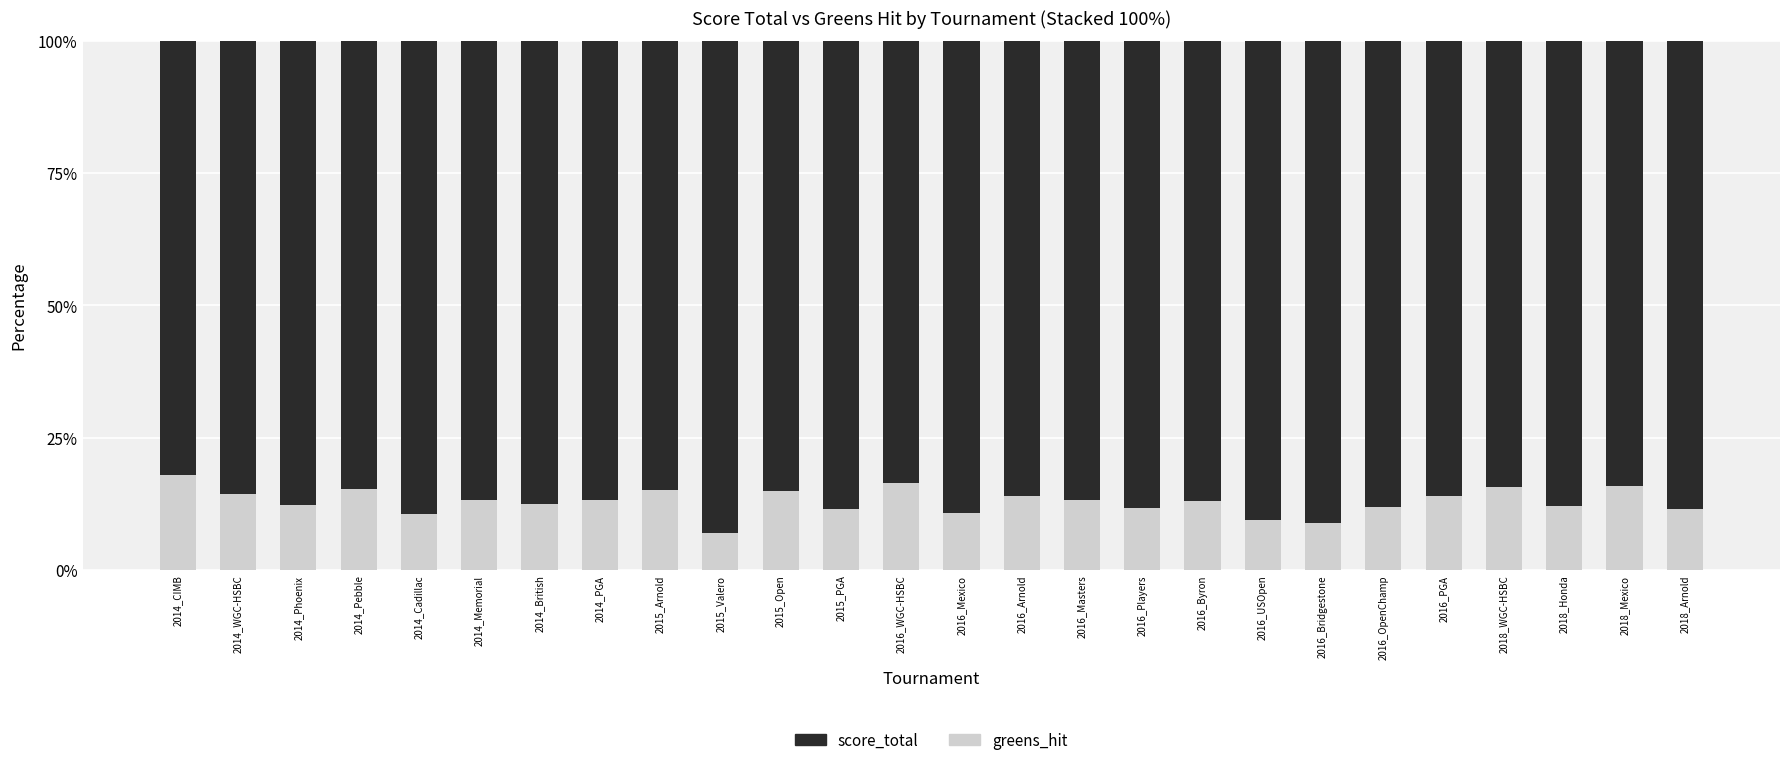

What is the sum of all greens_hit values?

336.1